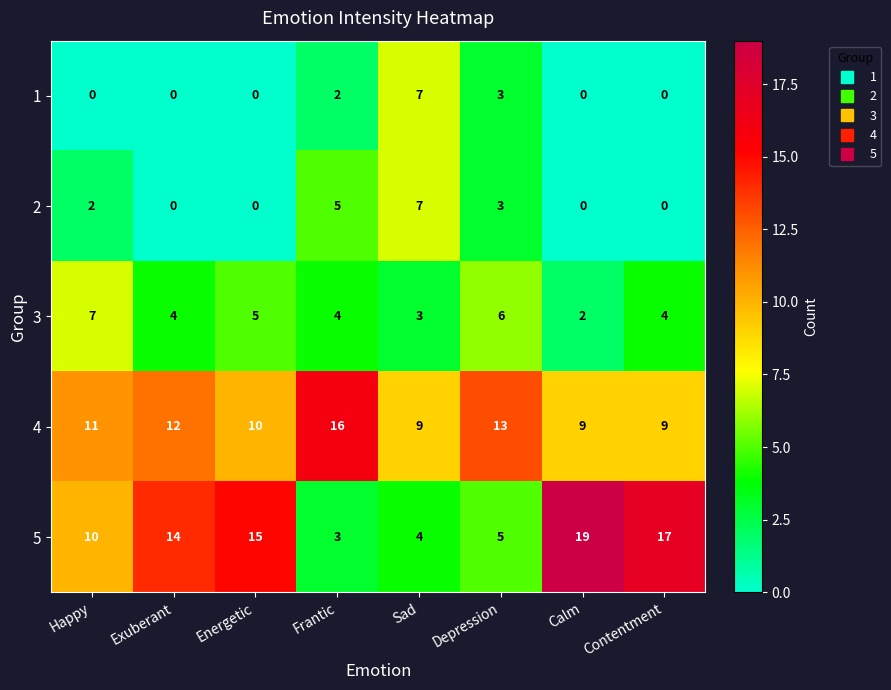

Count the number of categories in the chart.

8